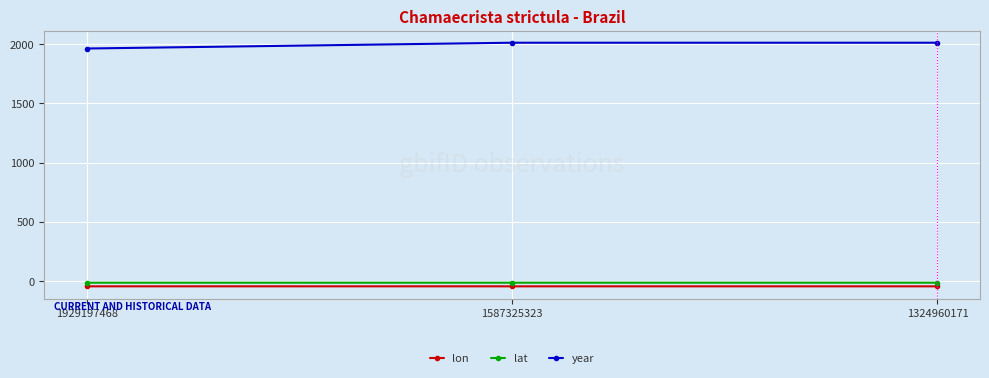

What is the value of the lon point at the 2nd from the left?

-47.7